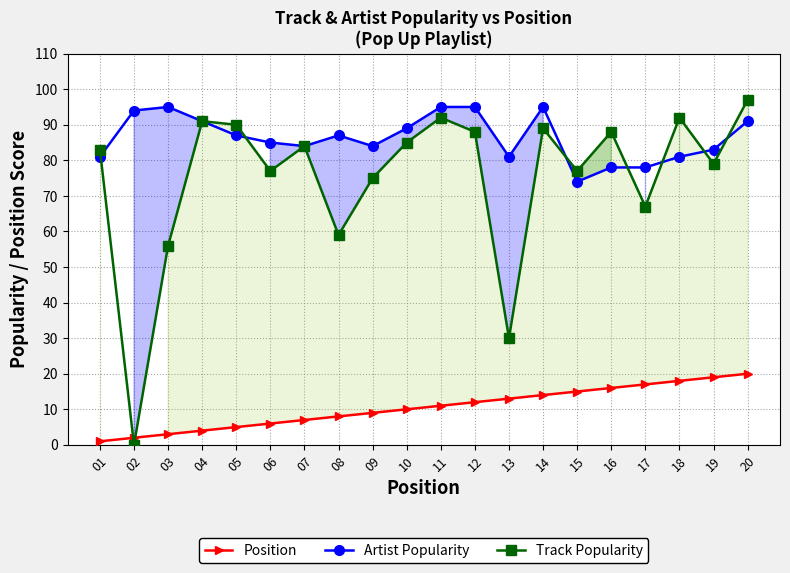

Which series has the widest spread of values?

Track Popularity